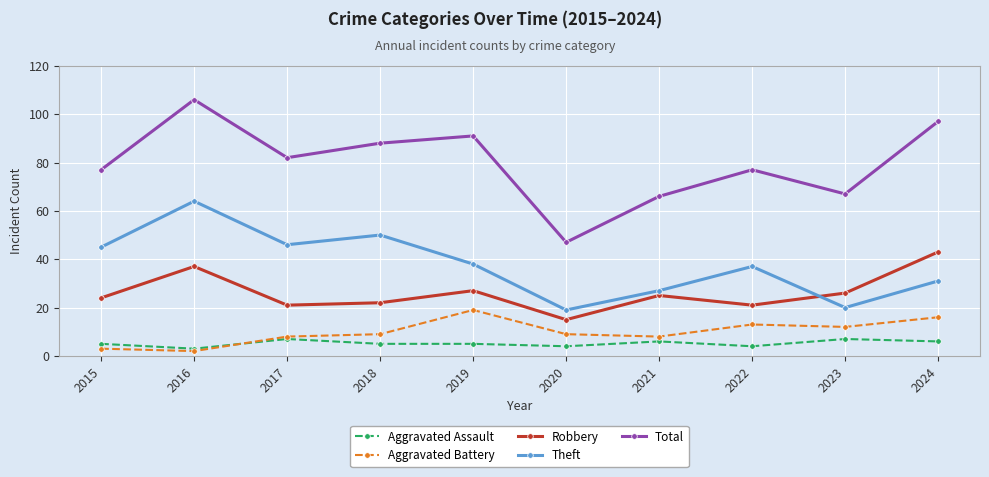

Which category has the lowest value in the Aggravated Battery series?

2016